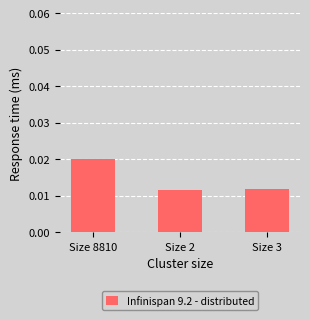

What is the label of the 2nd bar from the right?

Size 2